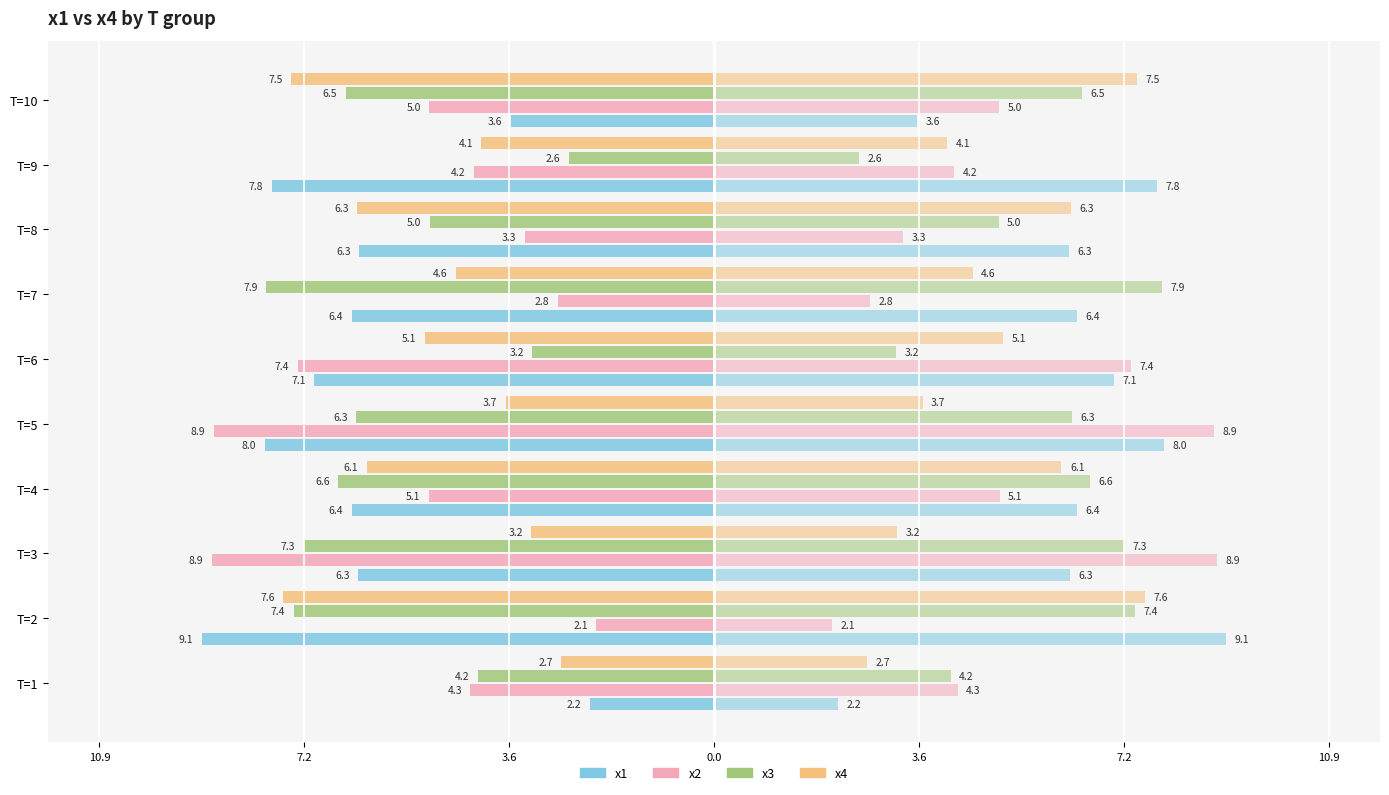

Reading left to right, what are all the values shown in this chart?

x1 (left): -2.2	-9.1	-6.3	-6.4	-8.0	-7.1	-6.4	-6.3	-7.8	-3.6
x2 (left): -4.3	-2.1	-8.9	-5.1	-8.9	-7.4	-2.8	-3.3	-4.2	-5.0
x3 (left): -4.2	-7.4	-7.3	-6.6	-6.3	-3.2	-7.9	-5.0	-2.6	-6.5
x4 (left): -2.7	-7.6	-3.2	-6.1	-3.7	-5.1	-4.6	-6.3	-4.1	-7.5